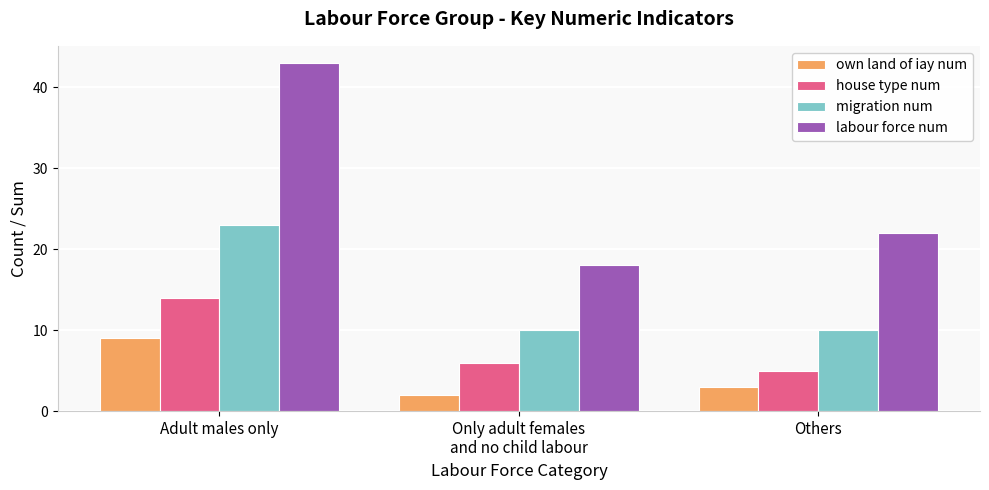

List the series in order of their peak value, lowest first.

own land of iay num, house type num, migration num, labour force num